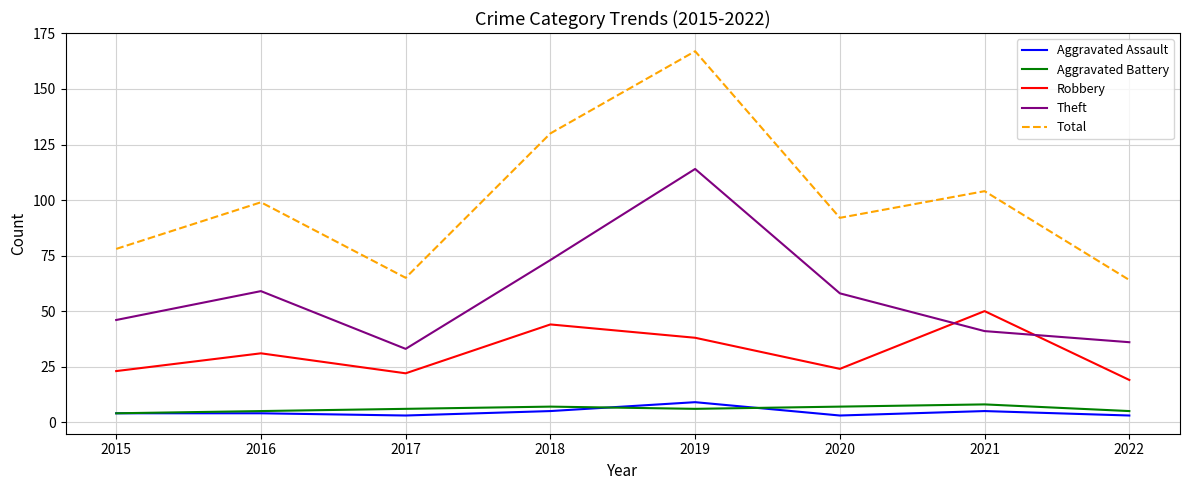

In Total, how many points are higher than both neighbors (excluding endpoints)?

3